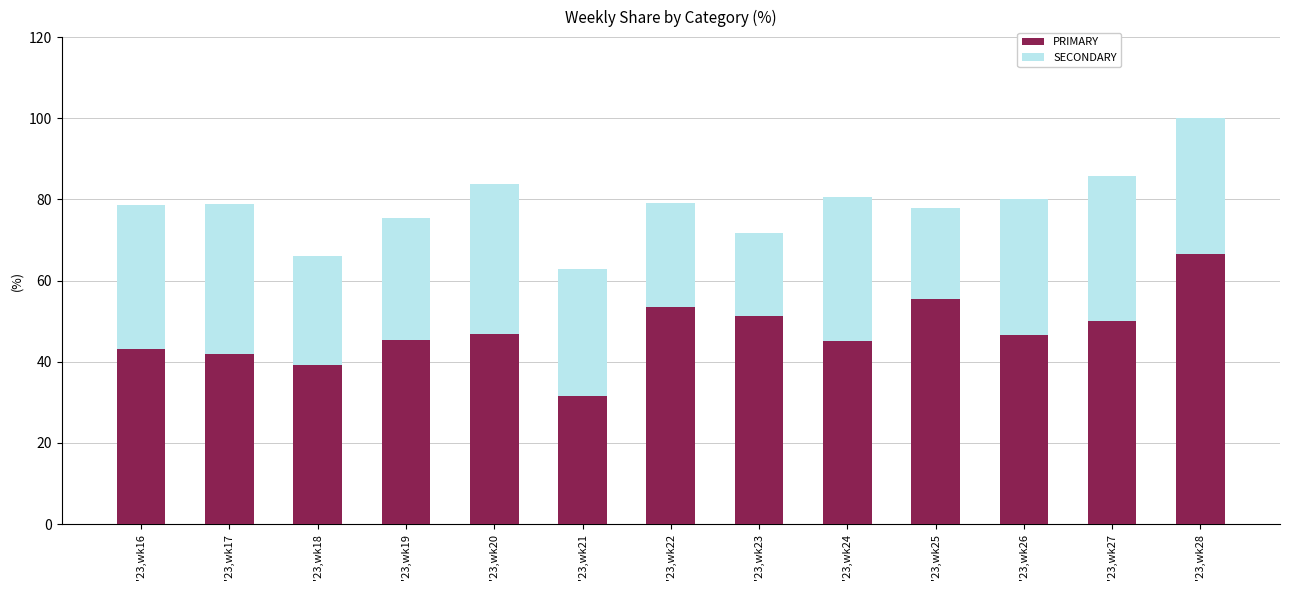

What is the average value of the PRIMARY series?

47.5